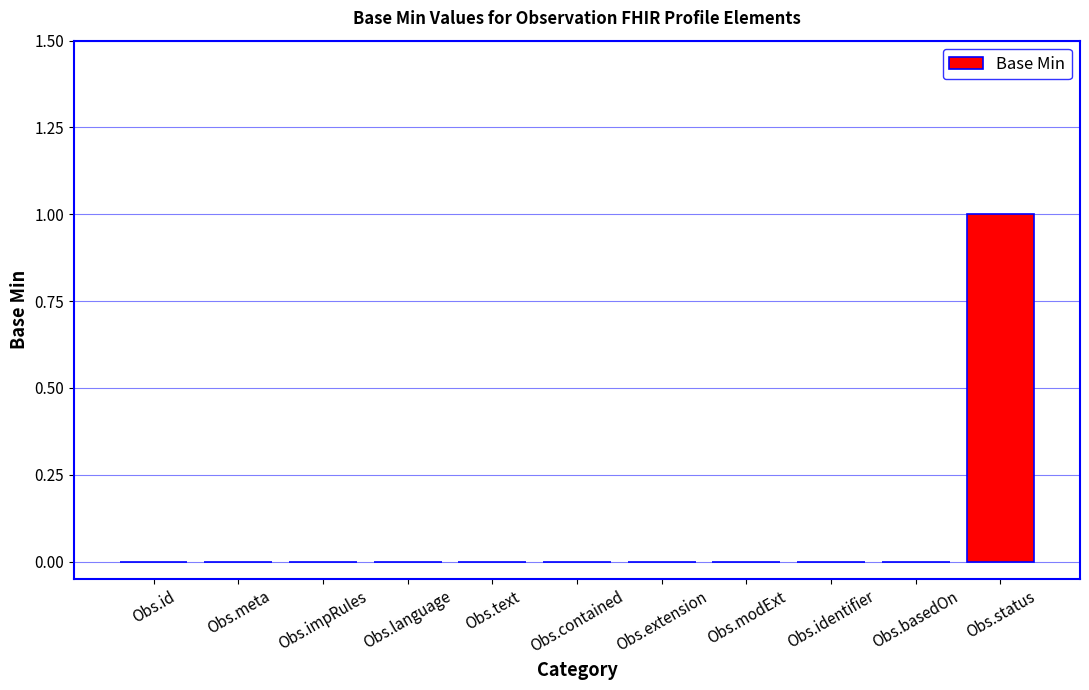

How many distinct data groups are displayed?

1